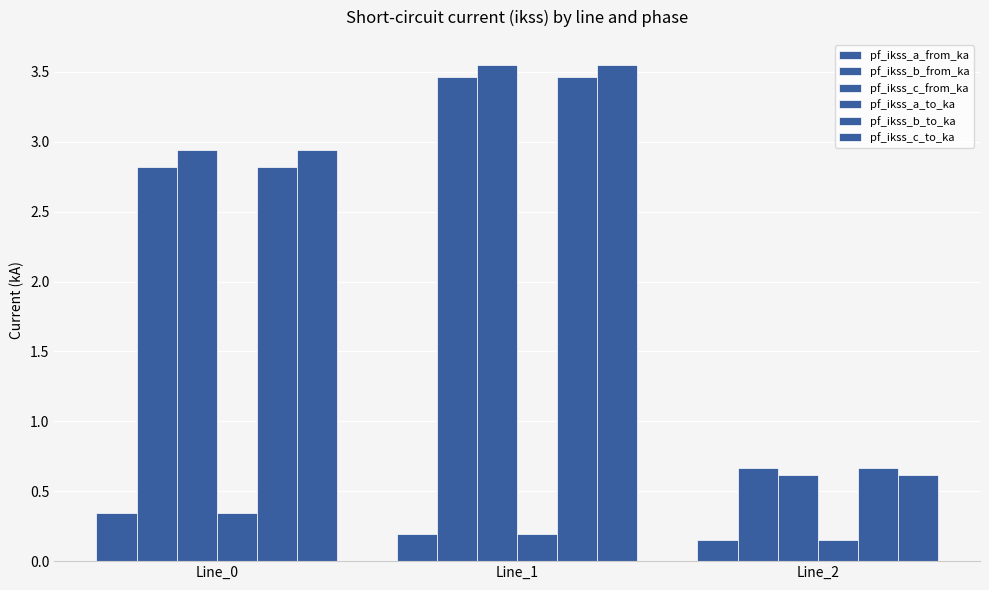

Is the value of pf_ikss_b_from_ka at Line_0 greater than the value of pf_ikss_c_to_ka at Line_1?

No